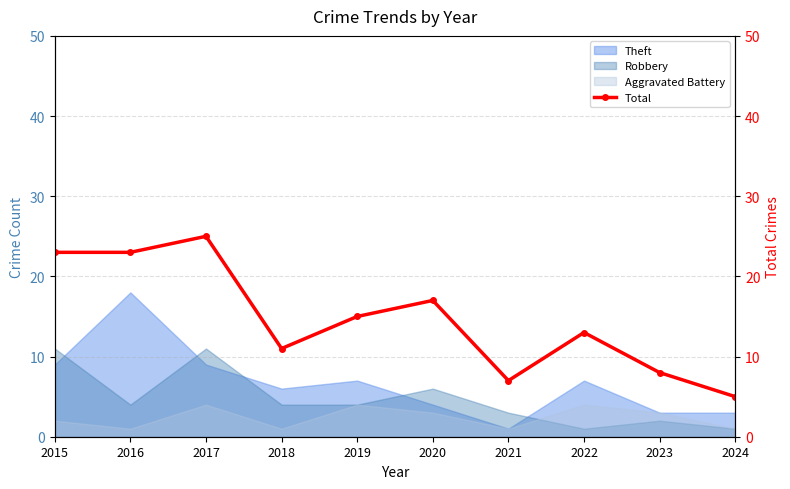

The value at 2020 is 17. True or false?

True